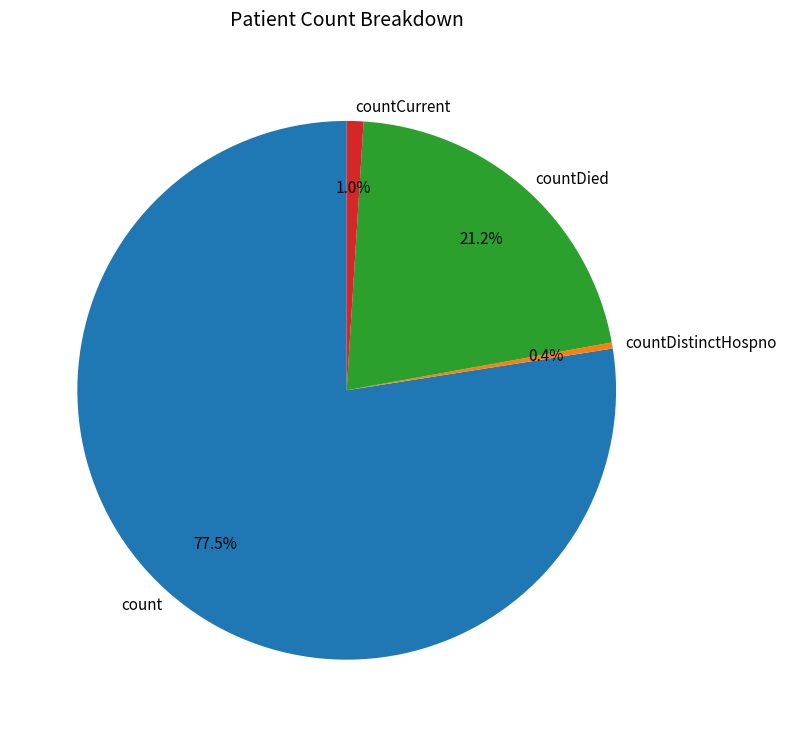

Combined, what portion of the pie is countDistinctHospno and countCurrent?

1.4%